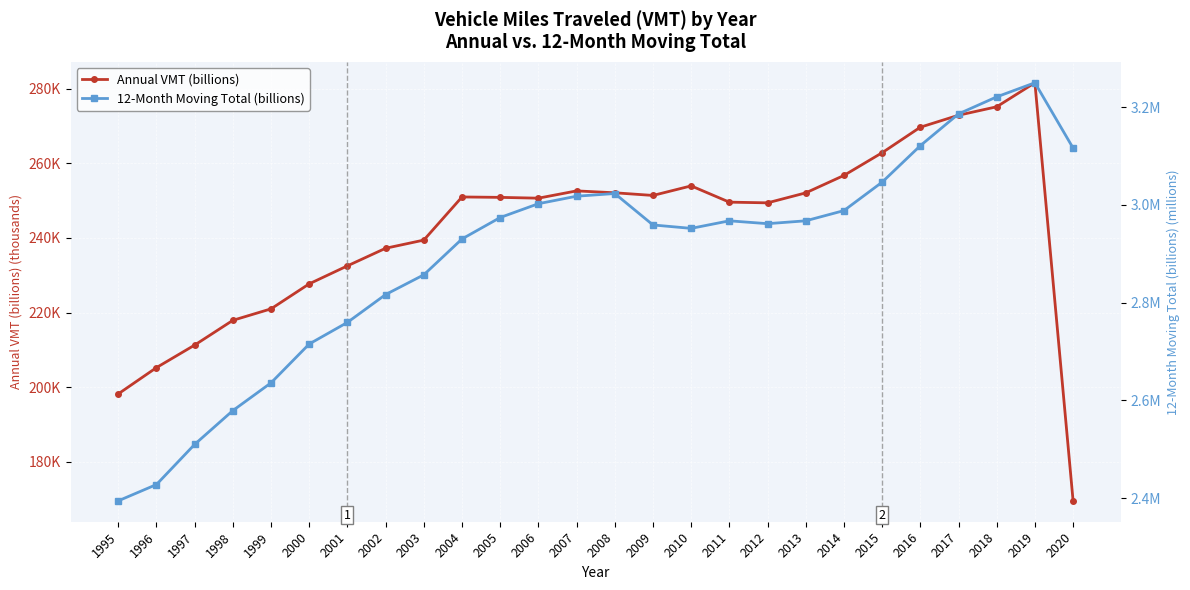

Reading left to right, transcribe all the data shown in this chart.

Annual VMT (billions): 1995=198.2	1996=205.3	1997=211.3	1998=217.9	1999=221.0	2000=227.7	2001=232.5	2002=237.2	2003=239.4	2004=251.0	2005=250.9	2006=250.6	2007=252.6	2008=252.1	2009=251.4	2010=253.9	2011=249.6	2012=249.4	2013=252.1	2014=256.7	2015=262.8	2016=269.7	2017=272.9	2018=275.1	2019=281.6	2020=169.6
12-Month Moving Total (billions): 1995=2.4	1996=2.4	1997=2.5	1998=2.6	1999=2.6	2000=2.7	2001=2.8	2002=2.8	2003=2.9	2004=2.9	2005=3.0	2006=3.0	2007=3.0	2008=3.0	2009=3.0	2010=3.0	2011=3.0	2012=3.0	2013=3.0	2014=3.0	2015=3.0	2016=3.1	2017=3.2	2018=3.2	2019=3.3	2020=3.1